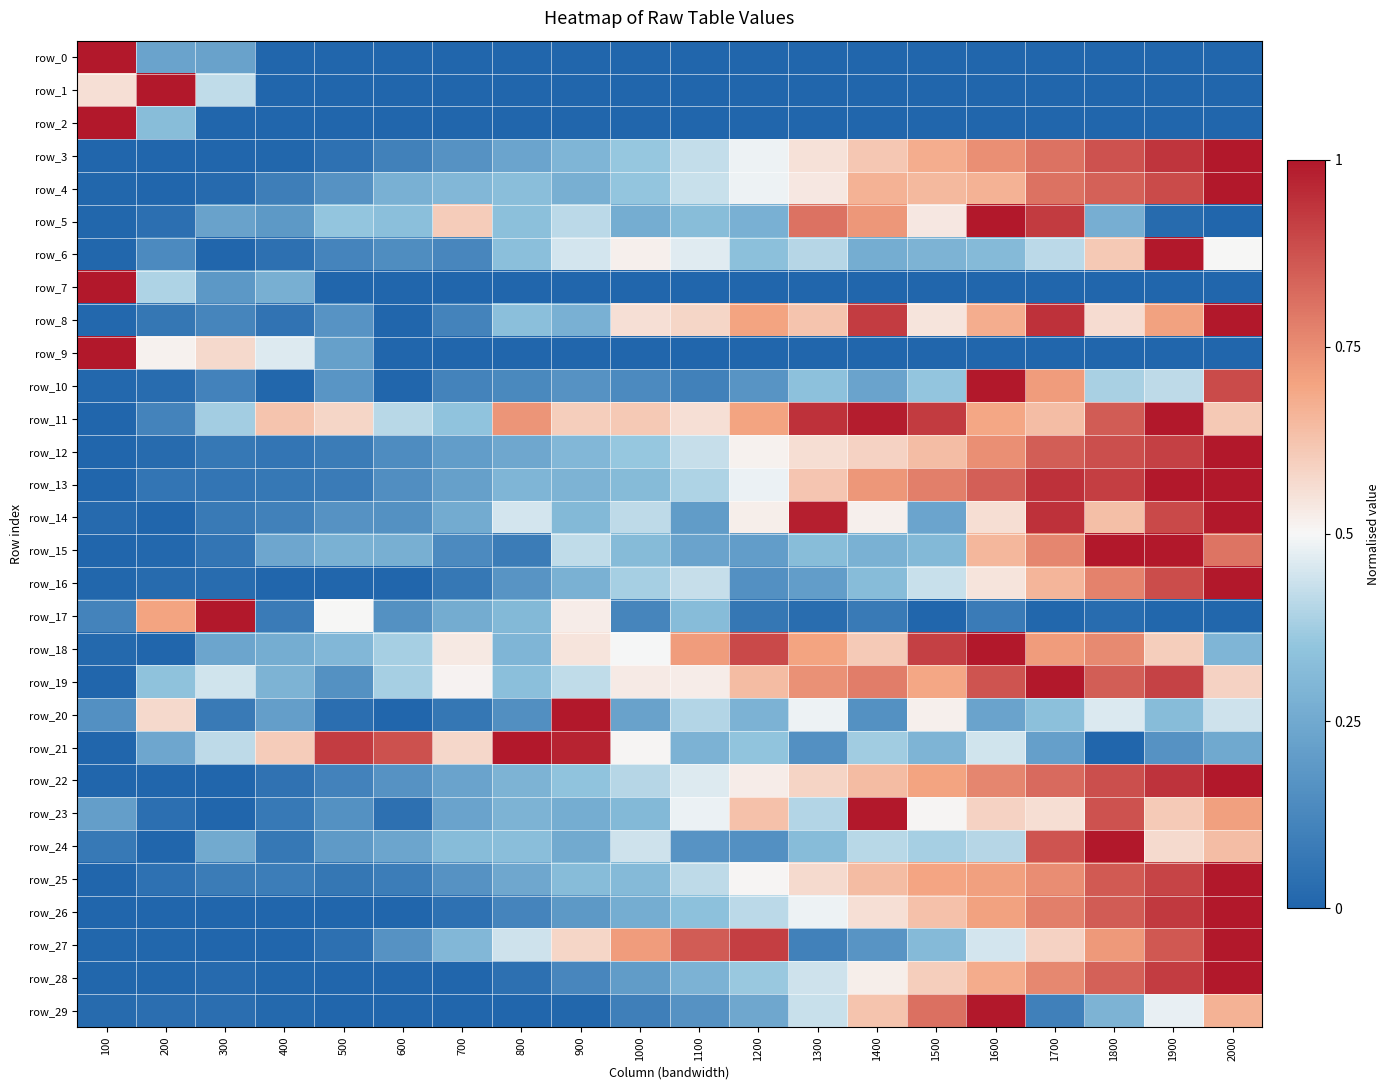

Between 1000 and 1300, which series saw the biggest shift?

row_27